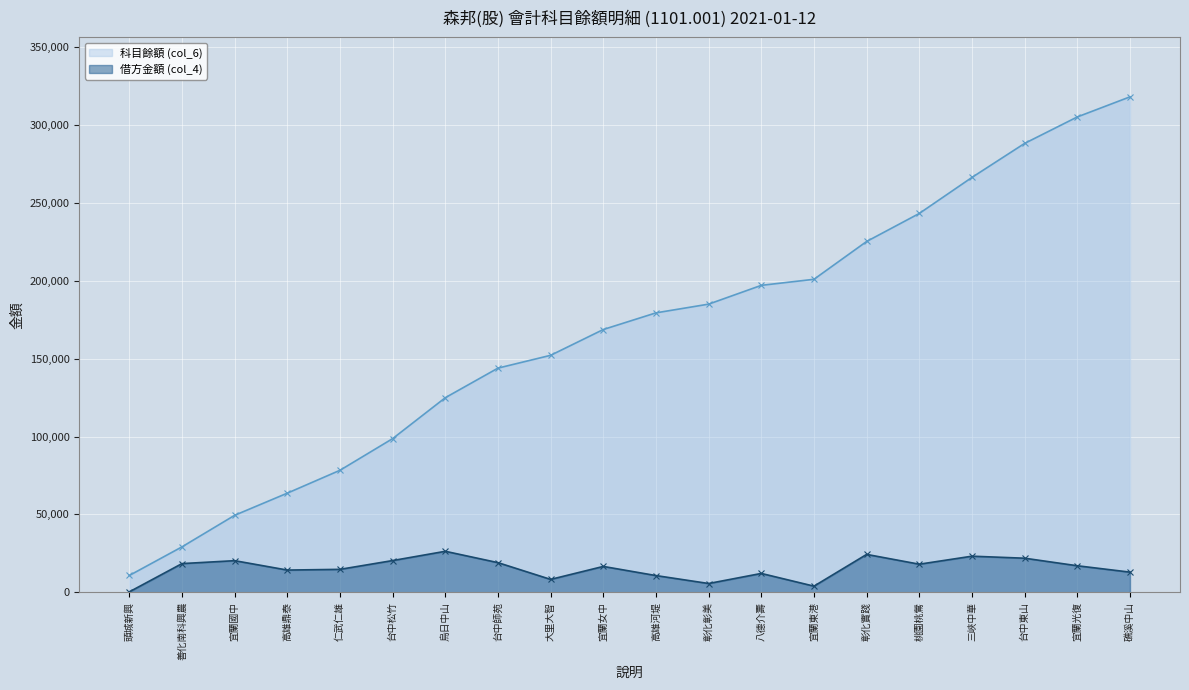

Rank the series by their maximum value, from highest to lowest.

科目餘額 (col_6), 借方金額 (col_4)